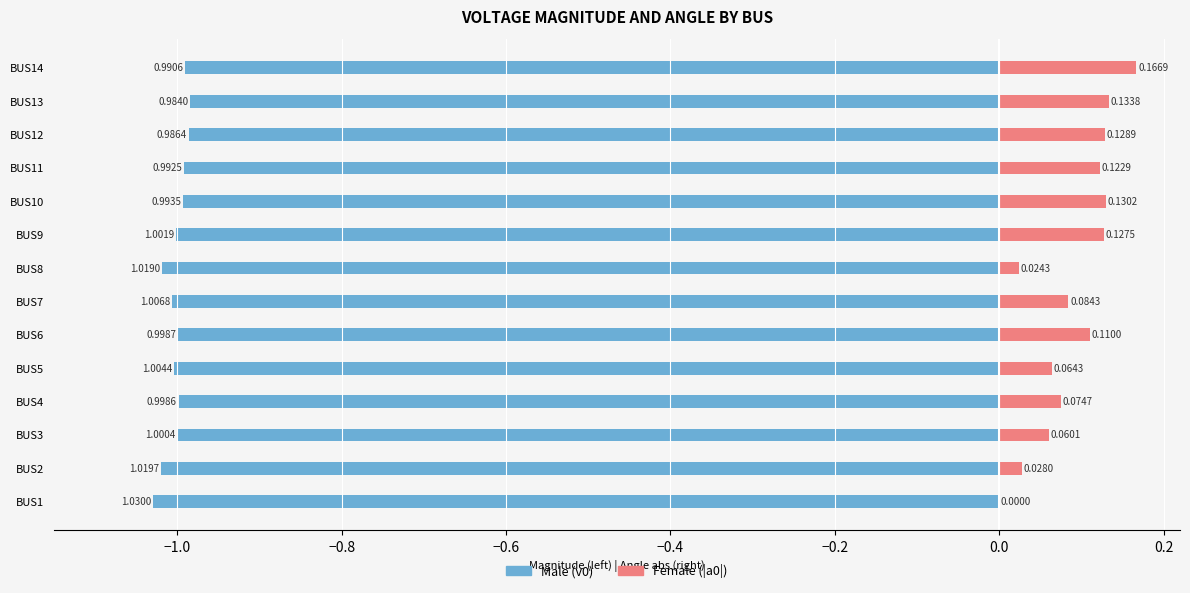

Which series has the largest total across all categories?

Female